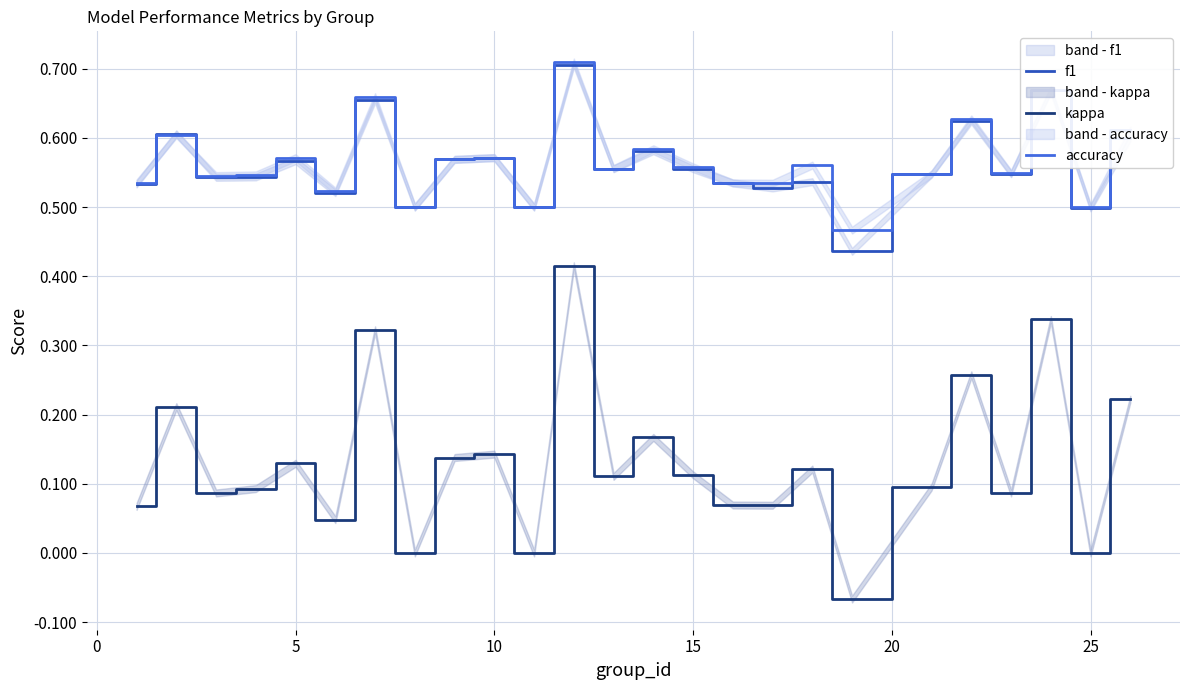

The value of f1 at 10 is 0.3. True or false?

False